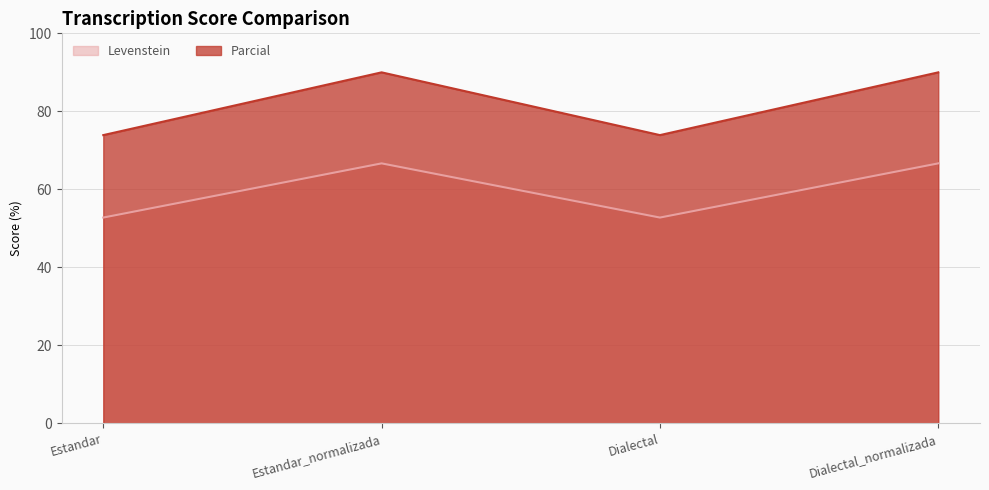

At Dialectal, list the series in order from smallest to largest.

Levenstein, Parcial